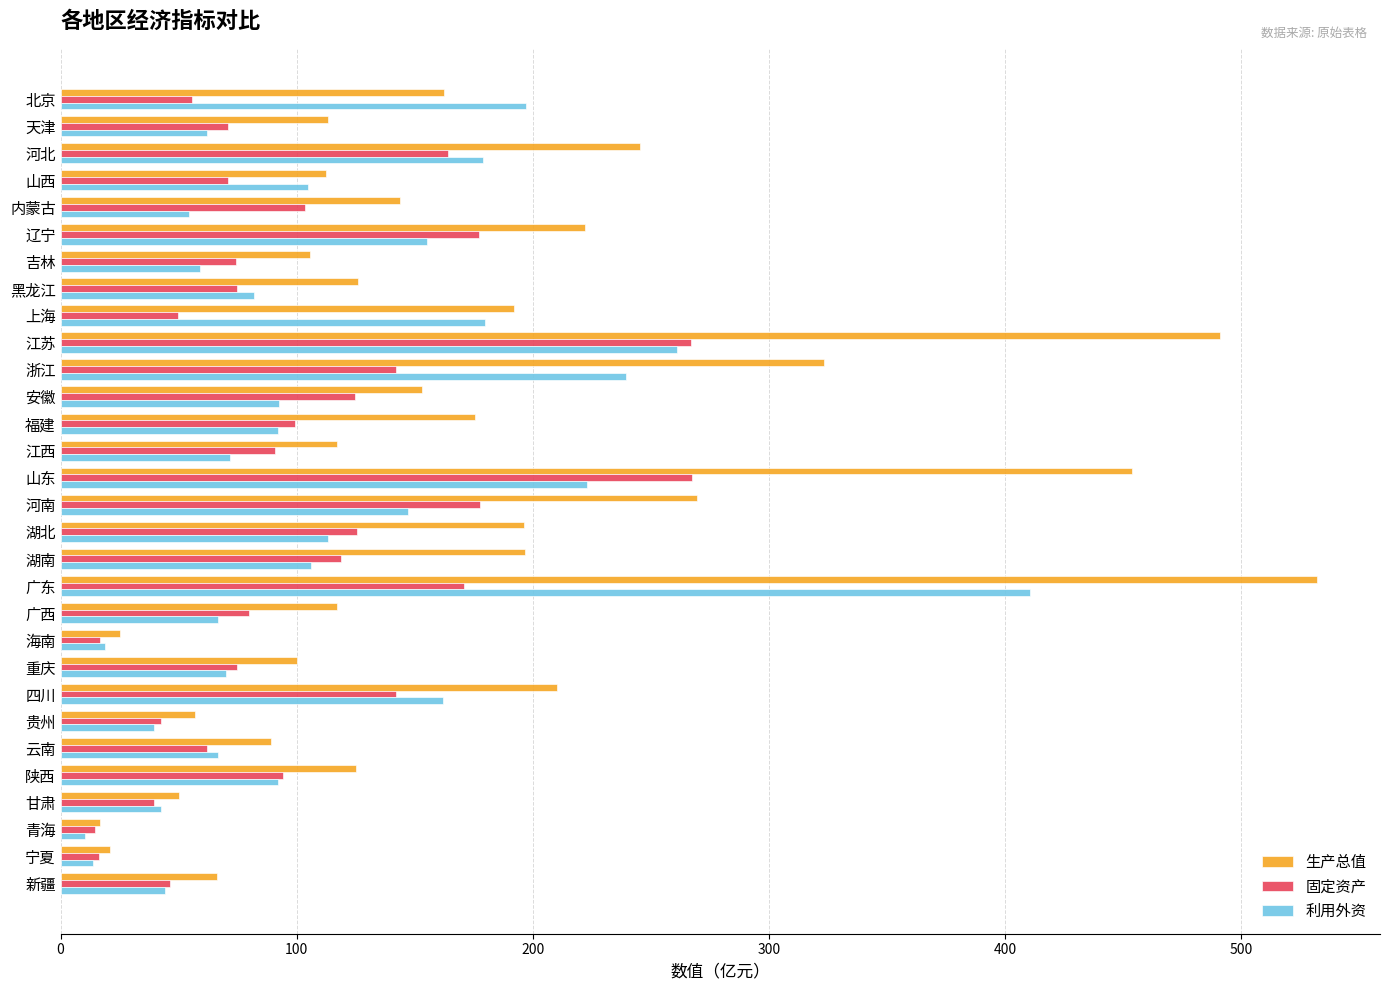

Is it true that 固定资产 equals 74.7 at 重庆?

True